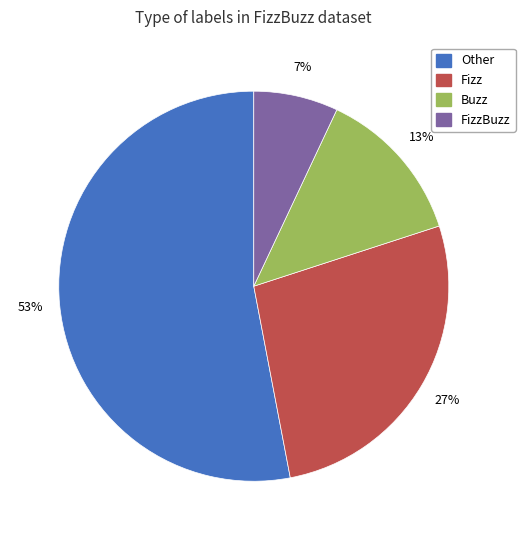

To the nearest percent, what is the difference between the largest and smallest slice percentages?

46%